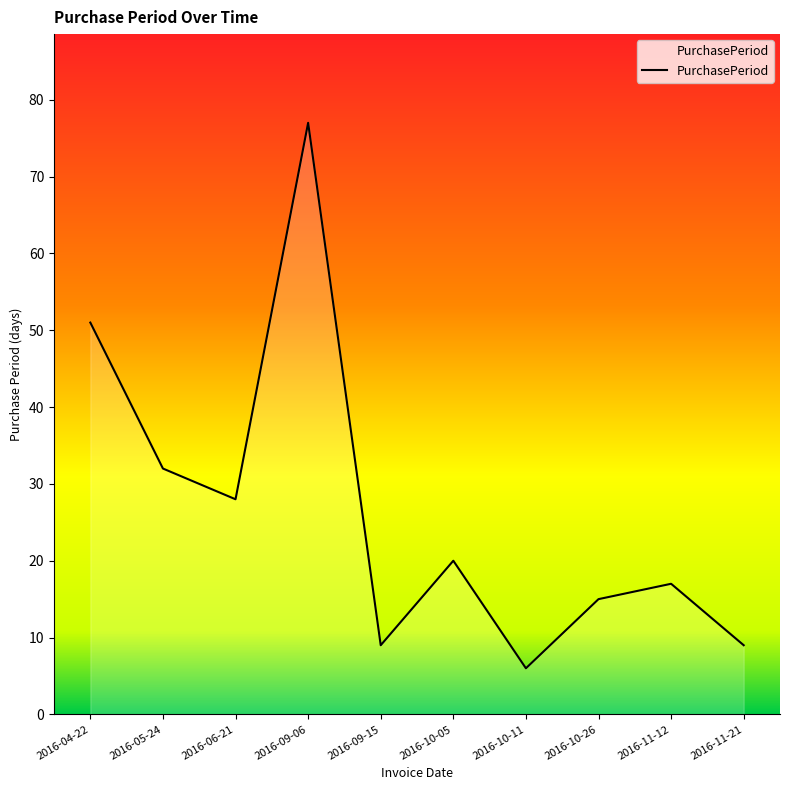

What is the difference between the maximum and minimum values?

71